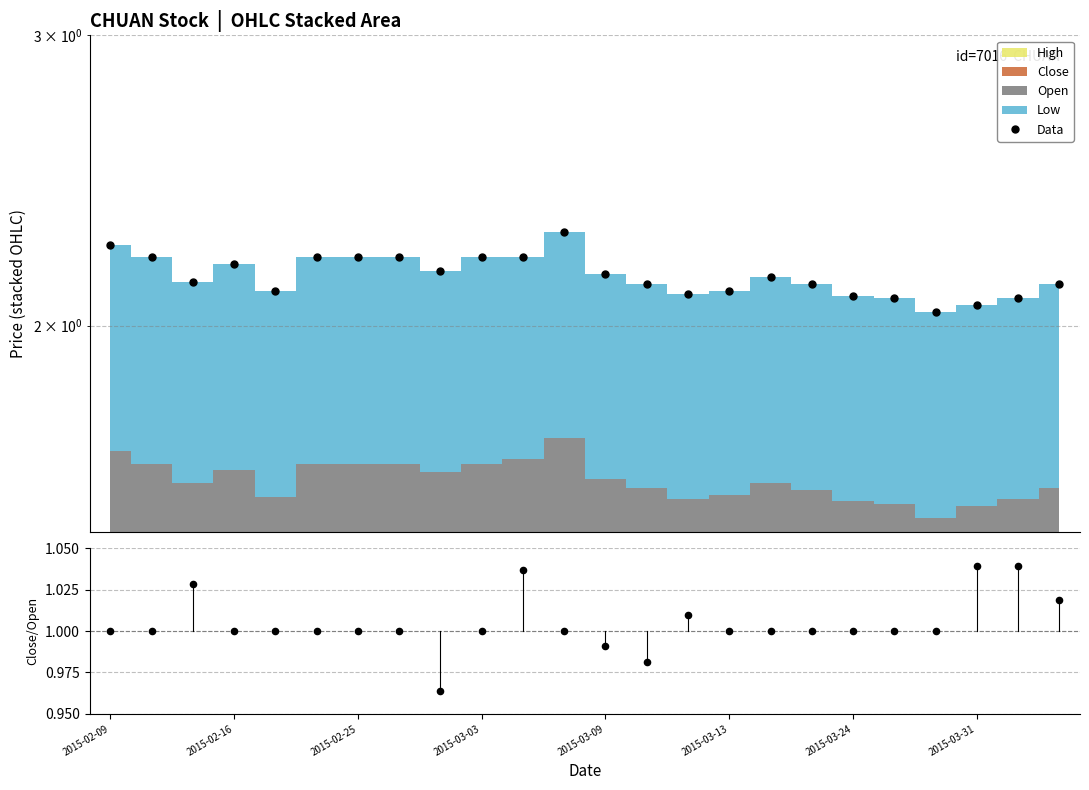

Which series has the largest Y range (max minus min)?

Data